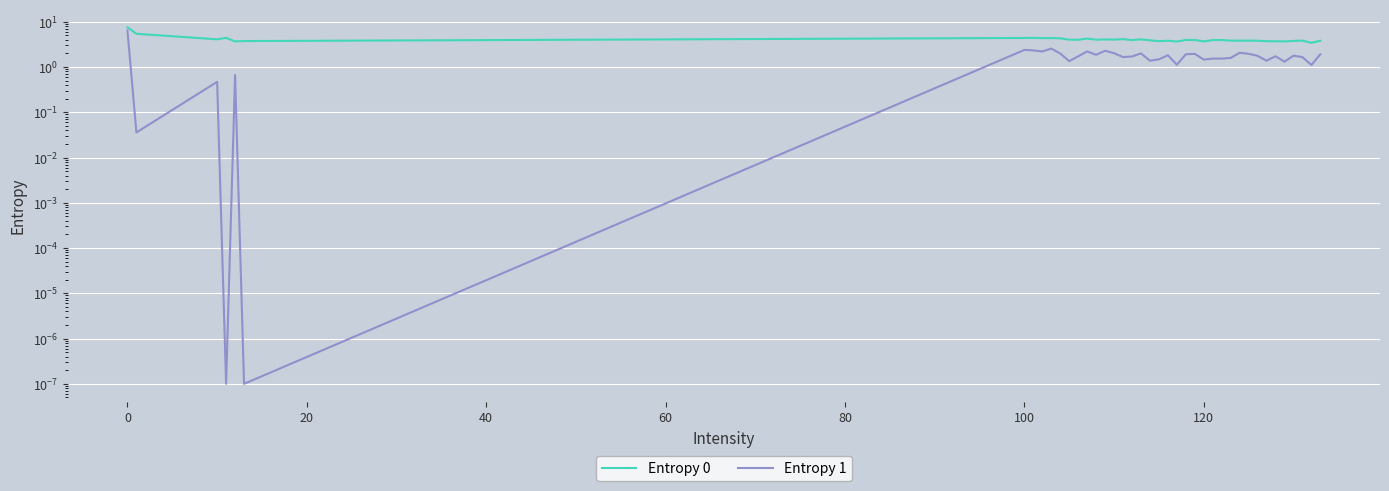

True or false: Entropy 1 and Entropy 0 intersect in this chart.

False